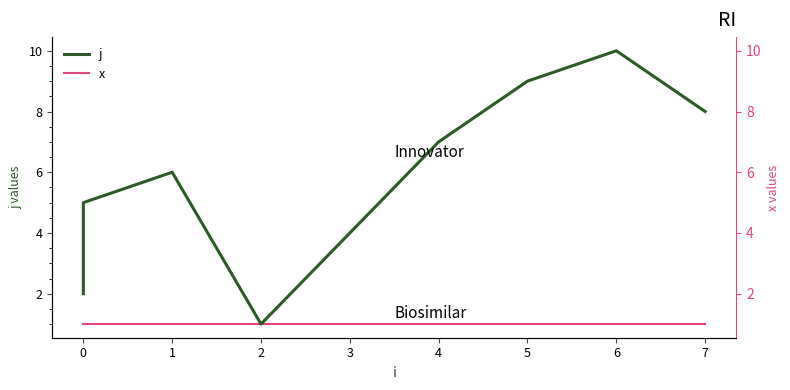

What is the value of the x point at the 3rd from the left?

1